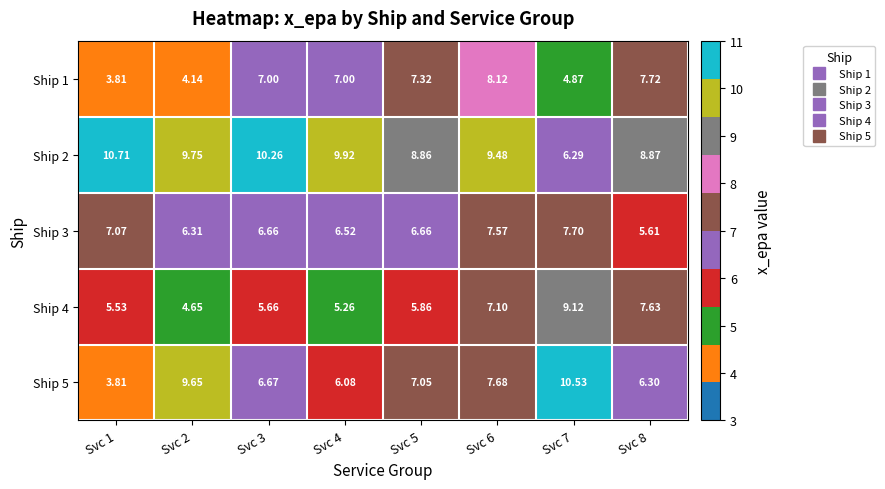

How many data points in Ship 5 are less than 7?

4